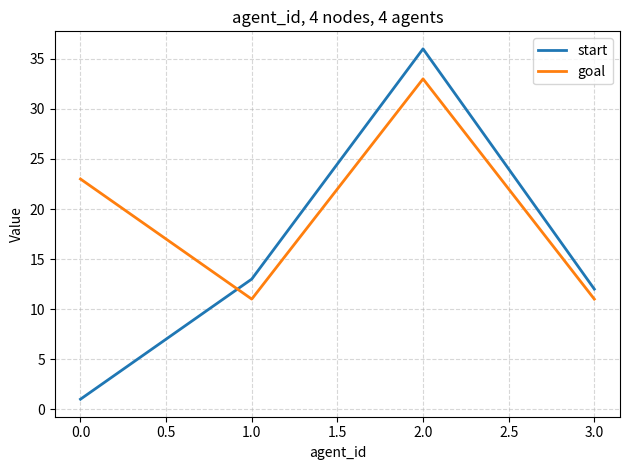

Where do goal and start first cross each other?

0.0 and 1.0